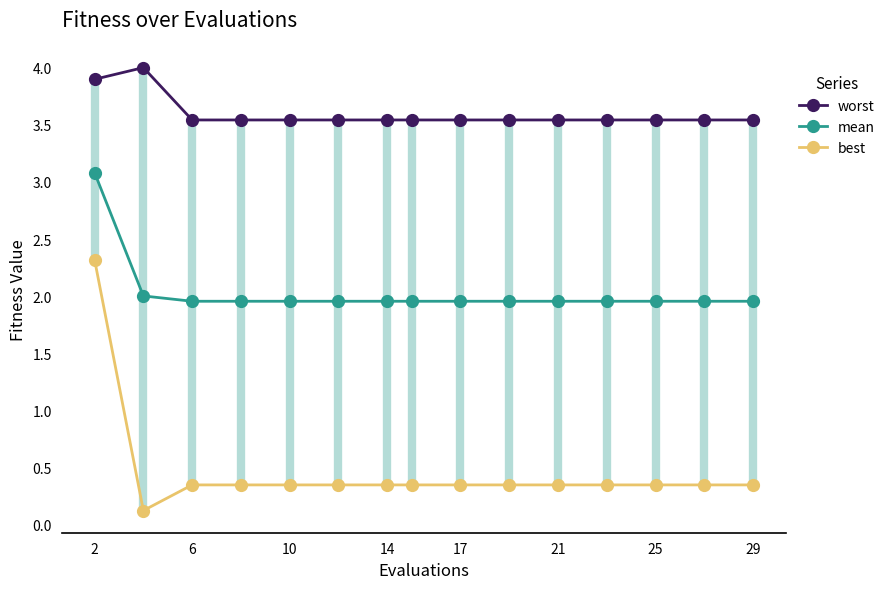

Is this an area chart (filled region under the line)?

No